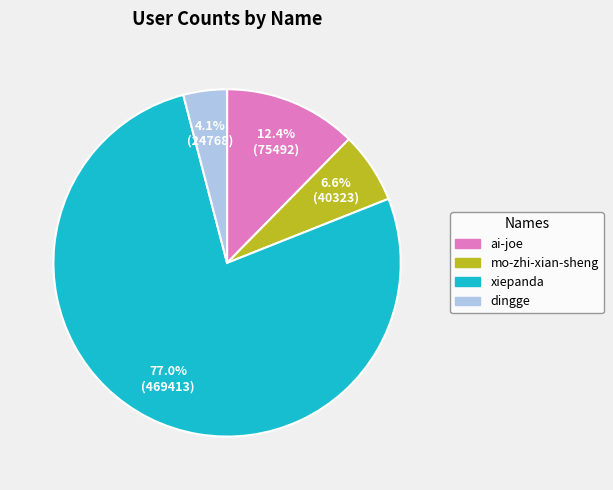

What portion of the pie excludes mo-zhi-xian-sheng?

93.4%